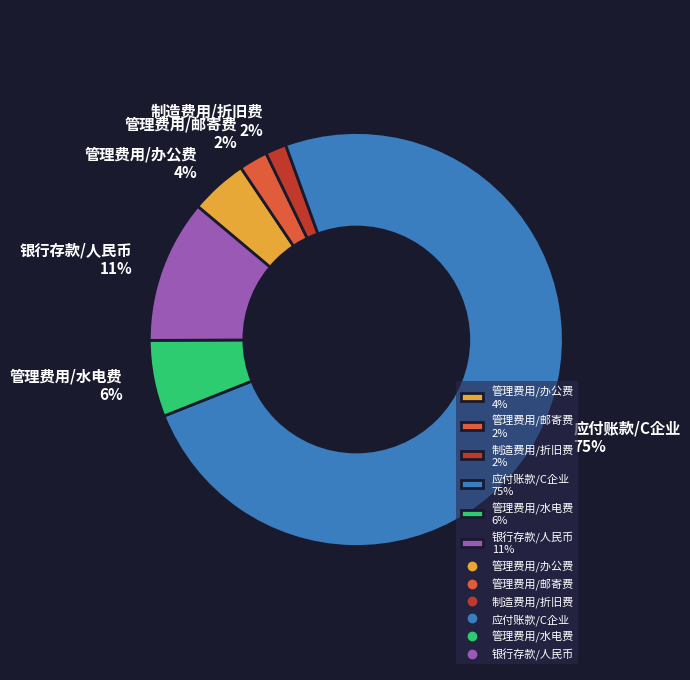

True or false: 管理费用/水电费 accounts for 1% of the total.

False